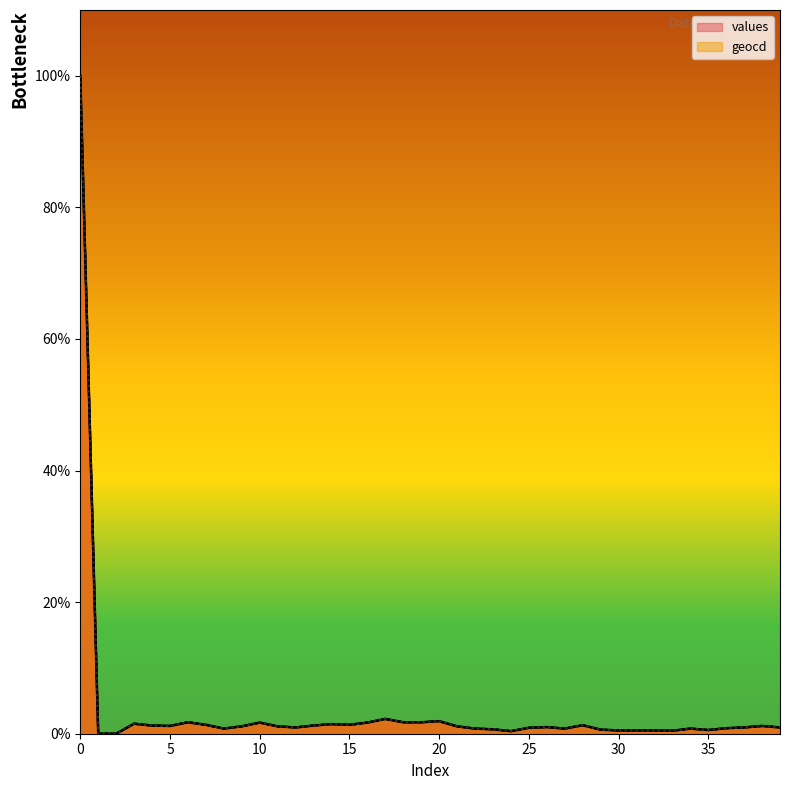

List the series in order of their overall mean, highest first.

geocd, values